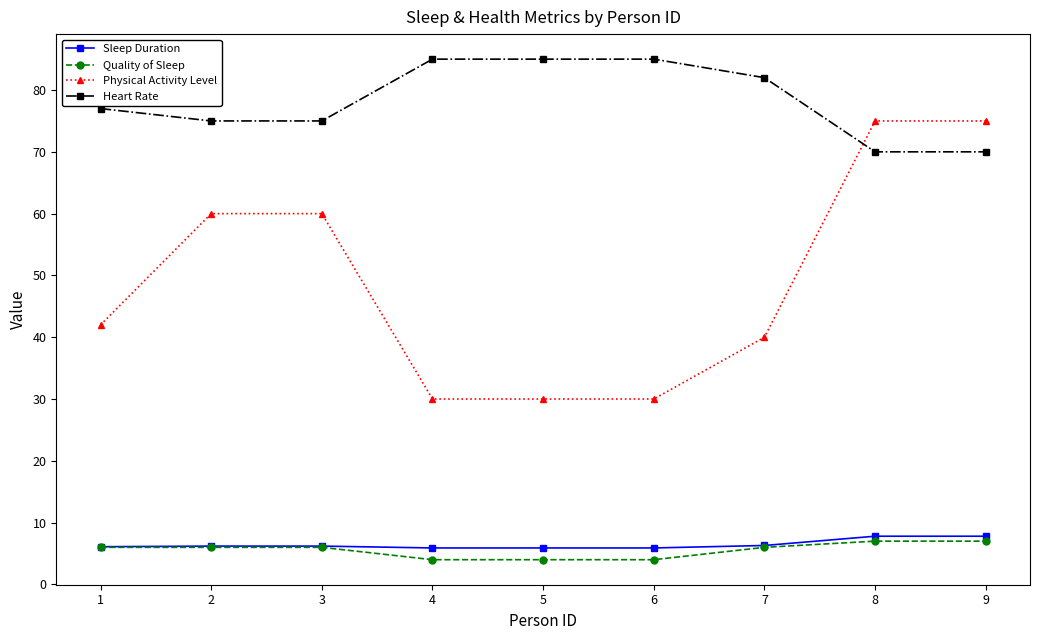

Is this an area chart (filled region under the line)?

No